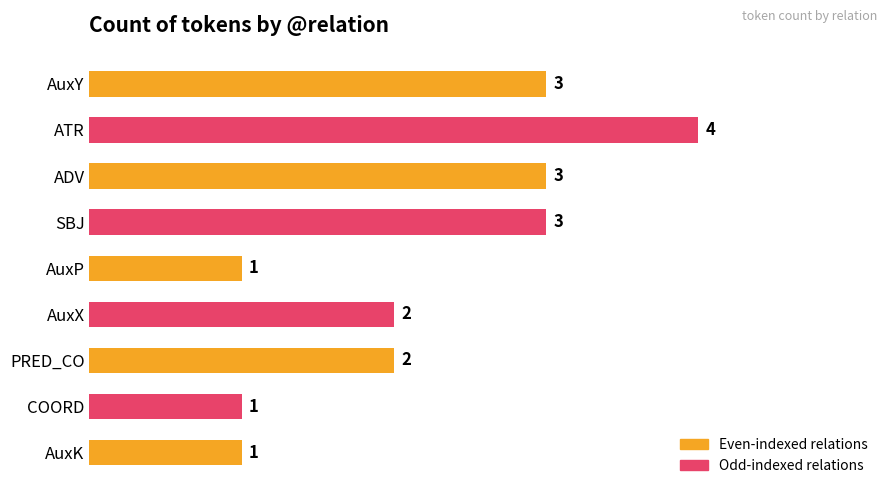

The value at PRED_CO is 3. True or false?

False